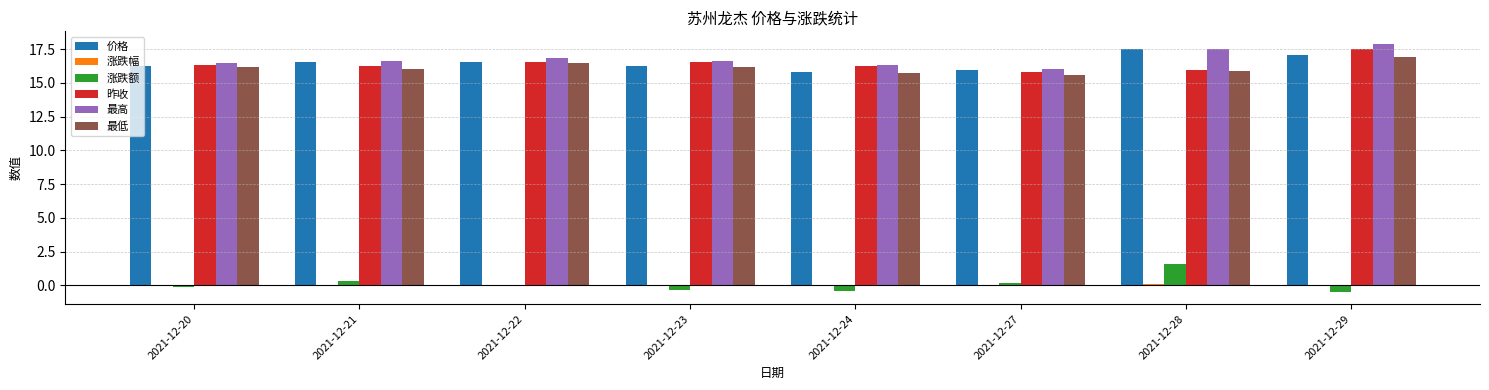

What is the total value across all series at 2021-12-28?

68.6